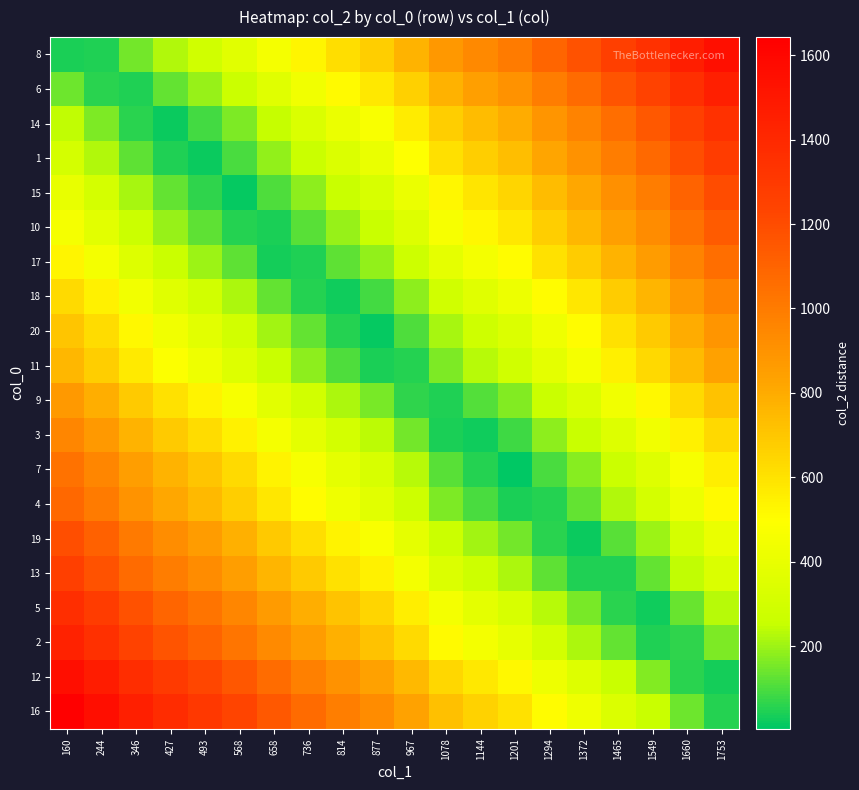

At which category is the sum across all series the highest?

160